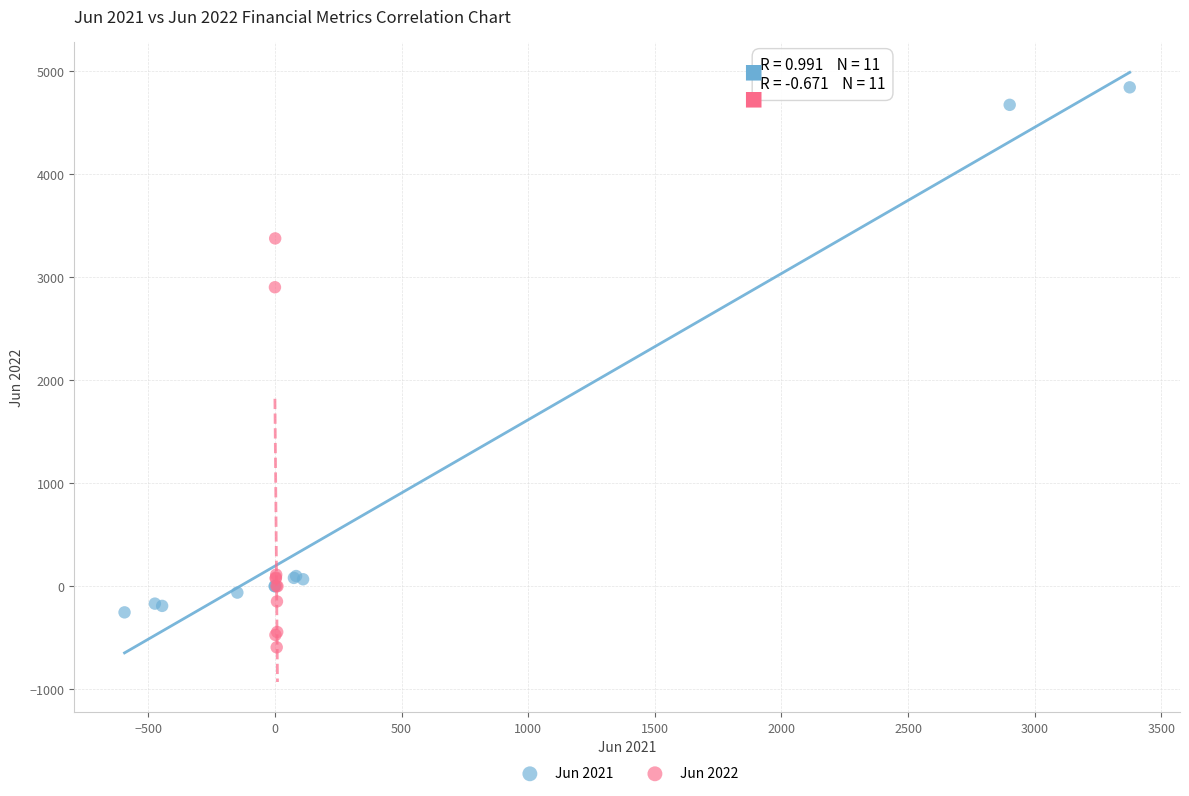

Which series reaches the minimum Y coordinate?

Jun 2022